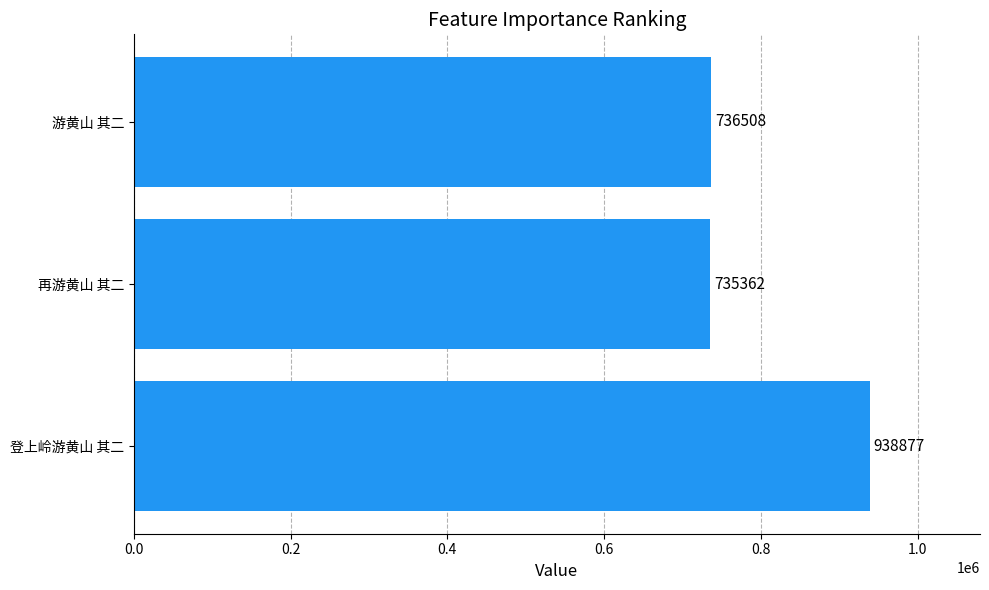

Which label corresponds to the smallest value in the chart?

再游黄山 其二